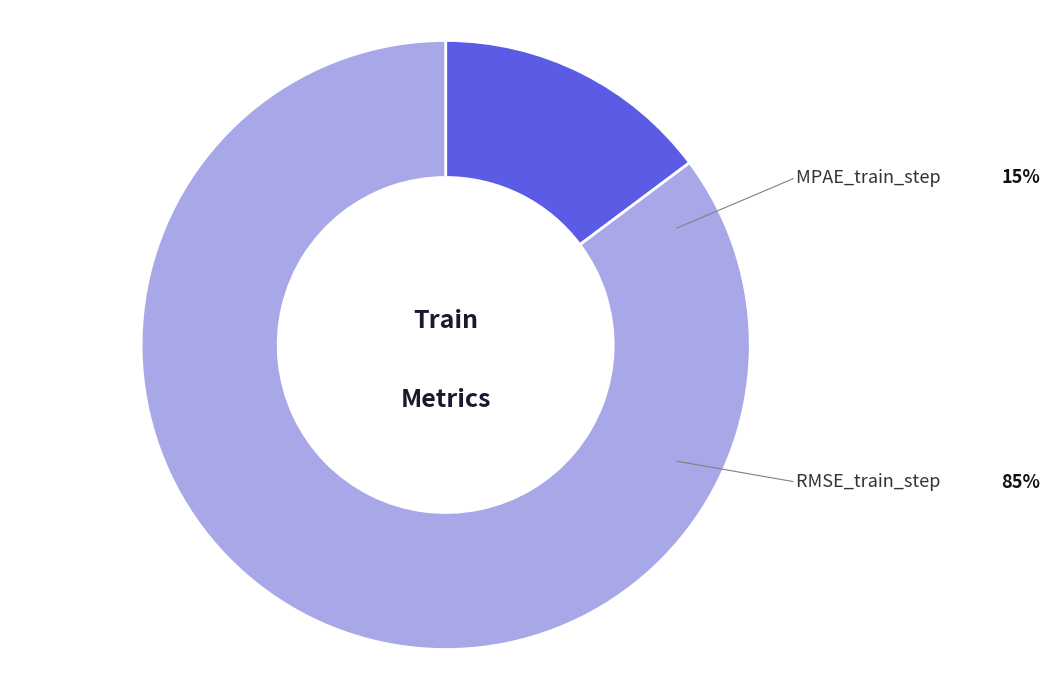

How many slices are in this pie chart?

2